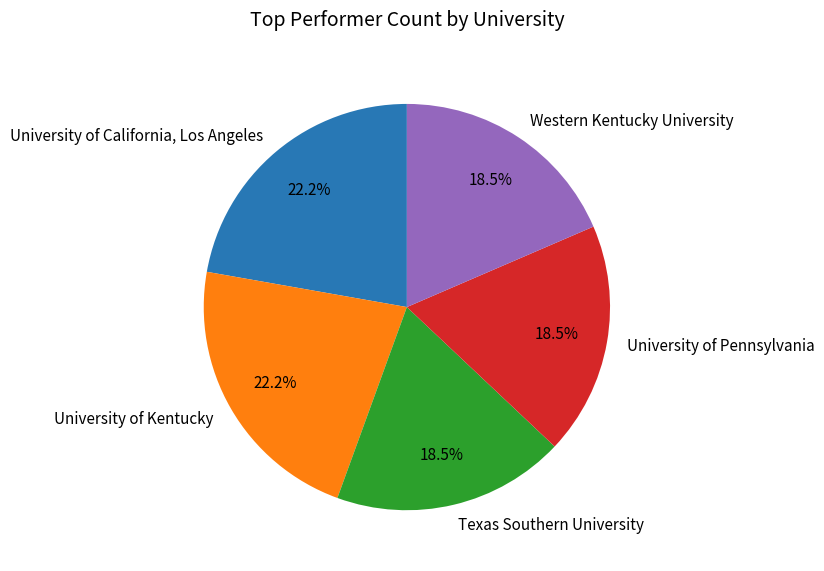

What is the ratio of the value at Texas Southern University to the value at University of California, Los Angeles?

0.8